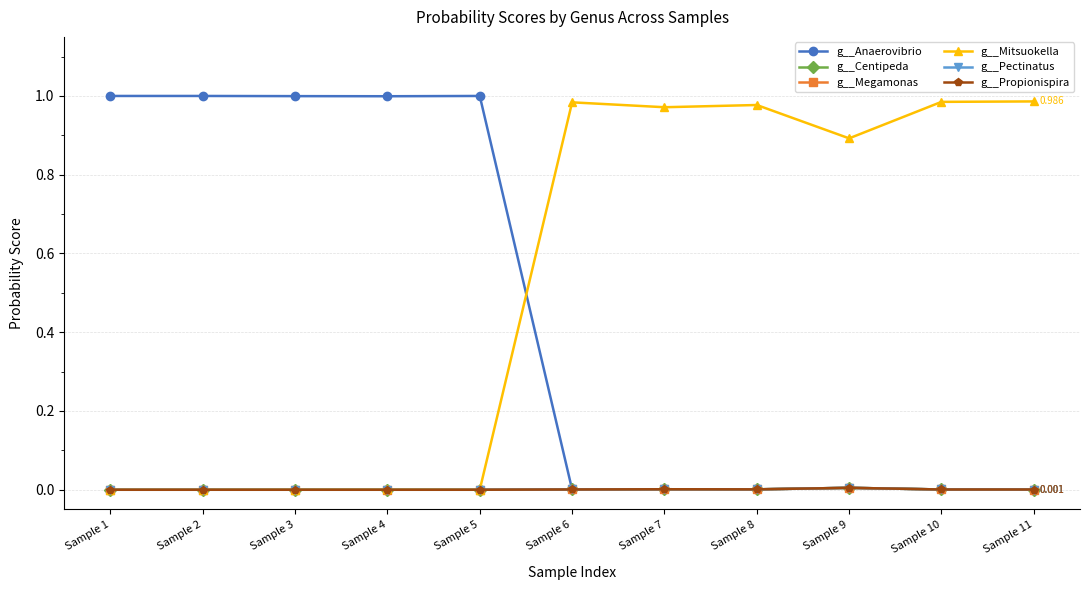

Reading left to right, extract all data points from this chart.

g__Anaerovibrio: Sample 1=1.0	Sample 2=1.0	Sample 3=1.0	Sample 4=1.0	Sample 5=1.0	Sample 6=0.0	Sample 7=0.0	Sample 8=0.0	Sample 9=0.0	Sample 10=0.0	Sample 11=0.0
g__Centipeda: Sample 1=0.0	Sample 2=0.0	Sample 3=0.0	Sample 4=0.0	Sample 5=0.0	Sample 6=0.0	Sample 7=0.0	Sample 8=0.0	Sample 9=0.0	Sample 10=0.0	Sample 11=0.0
g__Megamonas: Sample 1=0.0	Sample 2=0.0	Sample 3=0.0	Sample 4=0.0	Sample 5=0.0	Sample 6=0.0	Sample 7=0.0	Sample 8=0.0	Sample 9=0.0	Sample 10=0.0	Sample 11=0.0
g__Mitsuokella: Sample 1=0.0	Sample 2=0.0	Sample 3=0.0	Sample 4=0.0	Sample 5=0.0	Sample 6=1.0	Sample 7=1.0	Sample 8=1.0	Sample 9=0.9	Sample 10=1.0	Sample 11=1.0
g__Pectinatus: Sample 1=0.0	Sample 2=0.0	Sample 3=0.0	Sample 4=0.0	Sample 5=0.0	Sample 6=0.0	Sample 7=0.0	Sample 8=0.0	Sample 9=0.0	Sample 10=0.0	Sample 11=0.0
g__Propionispira: Sample 1=0.0	Sample 2=0.0	Sample 3=0.0	Sample 4=0.0	Sample 5=0.0	Sample 6=0.0	Sample 7=0.0	Sample 8=0.0	Sample 9=0.0	Sample 10=0.0	Sample 11=0.0